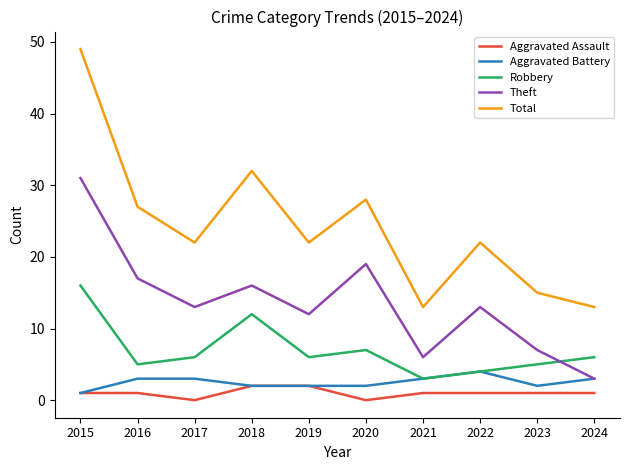

The value of Total at 2021 is 13. True or false?

True